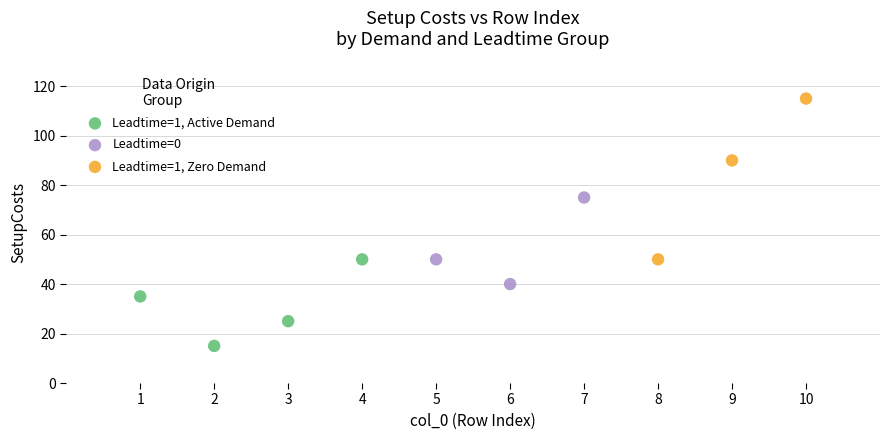

What are all the series names shown in the legend?

Leadtime=1, Active Demand, Leadtime=0, Leadtime=1, Zero Demand